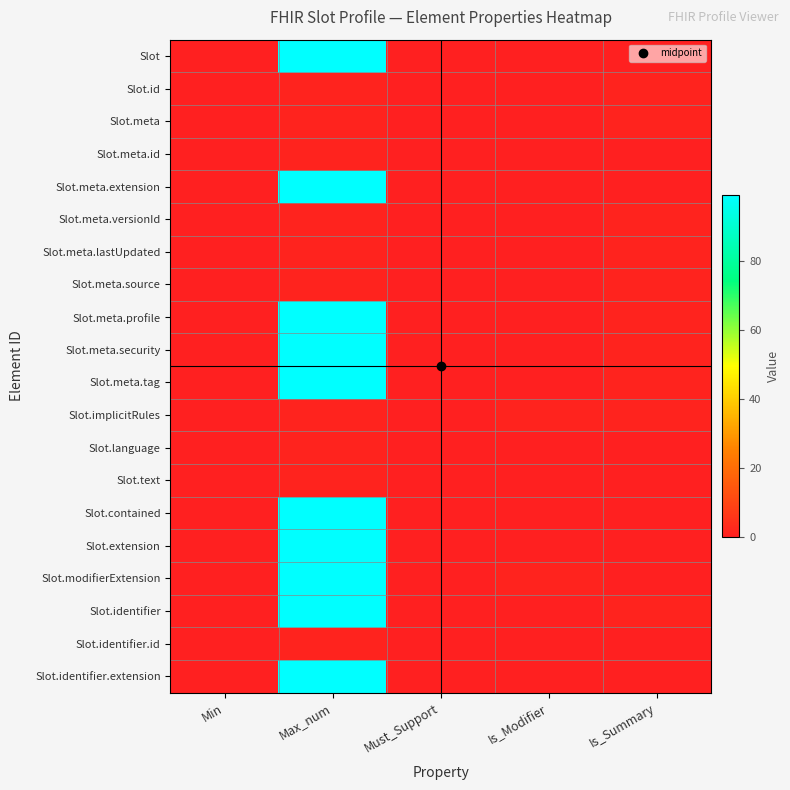

Reading right to left, transcribe all the data shown in this chart.

Slot: Is_Summary=0	Is_Modifier=0	Must_Support=0	Max_num=99	Min=0
Slot.id: Is_Summary=1	Is_Modifier=0	Must_Support=0	Max_num=1	Min=0
Slot.meta: Is_Summary=1	Is_Modifier=0	Must_Support=0	Max_num=1	Min=0
Slot.meta.id: Is_Summary=0	Is_Modifier=0	Must_Support=0	Max_num=1	Min=0
Slot.meta.extension: Is_Summary=0	Is_Modifier=0	Must_Support=0	Max_num=99	Min=0
Slot.meta.versionId: Is_Summary=1	Is_Modifier=0	Must_Support=0	Max_num=1	Min=0
Slot.meta.lastUpdated: Is_Summary=1	Is_Modifier=0	Must_Support=0	Max_num=1	Min=0
Slot.meta.source: Is_Summary=1	Is_Modifier=0	Must_Support=0	Max_num=1	Min=0
Slot.meta.profile: Is_Summary=1	Is_Modifier=0	Must_Support=0	Max_num=99	Min=0
Slot.meta.security: Is_Summary=1	Is_Modifier=0	Must_Support=0	Max_num=99	Min=0
Slot.meta.tag: Is_Summary=1	Is_Modifier=0	Must_Support=0	Max_num=99	Min=0
Slot.implicitRules: Is_Summary=1	Is_Modifier=1	Must_Support=0	Max_num=1	Min=0
Slot.language: Is_Summary=0	Is_Modifier=0	Must_Support=0	Max_num=1	Min=0
Slot.text: Is_Summary=0	Is_Modifier=0	Must_Support=0	Max_num=1	Min=0
Slot.contained: Is_Summary=0	Is_Modifier=0	Must_Support=0	Max_num=99	Min=0
Slot.extension: Is_Summary=0	Is_Modifier=0	Must_Support=0	Max_num=99	Min=0
Slot.modifierExtension: Is_Summary=0	Is_Modifier=1	Must_Support=0	Max_num=99	Min=0
Slot.identifier: Is_Summary=1	Is_Modifier=0	Must_Support=0	Max_num=99	Min=0
Slot.identifier.id: Is_Summary=0	Is_Modifier=0	Must_Support=0	Max_num=1	Min=0
Slot.identifier.extension: Is_Summary=0	Is_Modifier=0	Must_Support=0	Max_num=99	Min=0